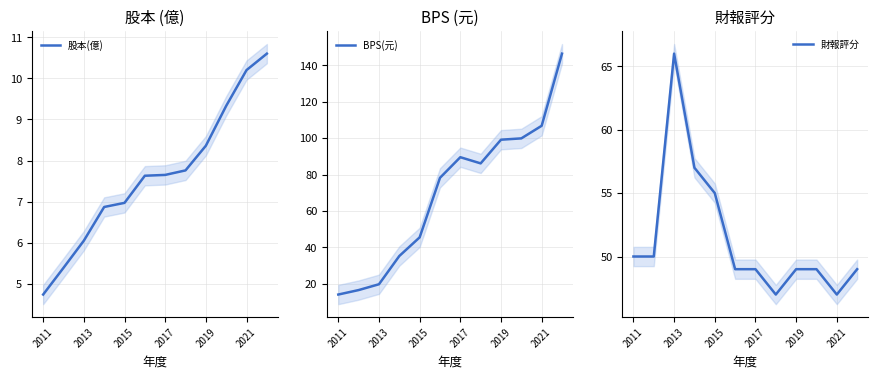

Reading right to left, extract all data points from this chart.

股本(億): 10.6	10.2	9.3	8.4	7.8	7.7	7.6	7.0	6.9	6.0	5.4	4.7
BPS(元): 146.5	106.8	99.9	99.2	86.1	89.5	78.2	45.4	35.2	19.6	16.4	14.0
財報評分: 49.0	47.0	49.0	49.0	47.0	49.0	49.0	55.0	57.0	66.0	50.0	50.0